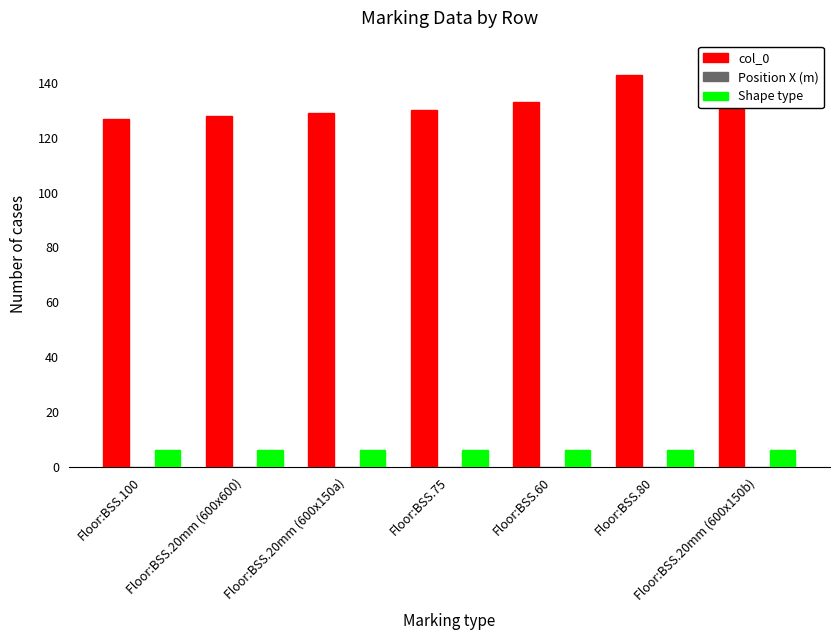

Rank the series by their maximum value, from highest to lowest.

col_0, Shape type, Position X (m)